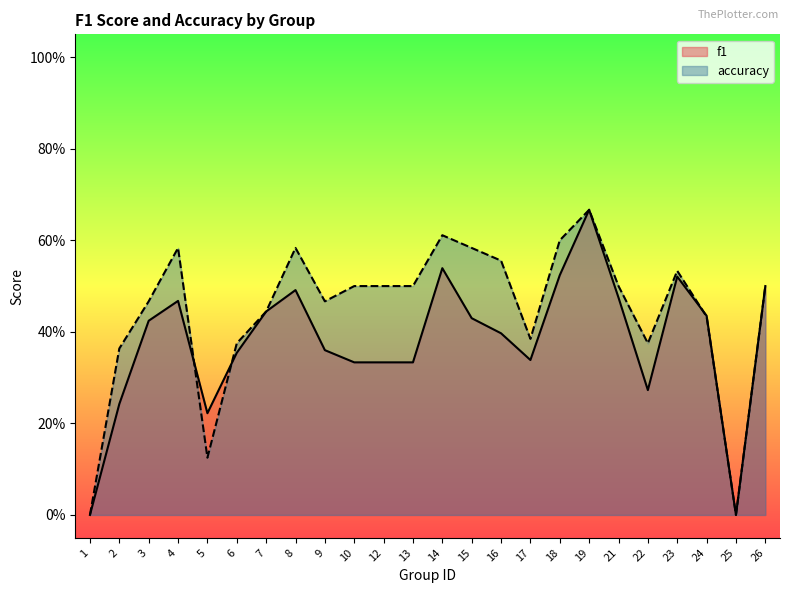

Which series has the largest range (max minus min)?

f1